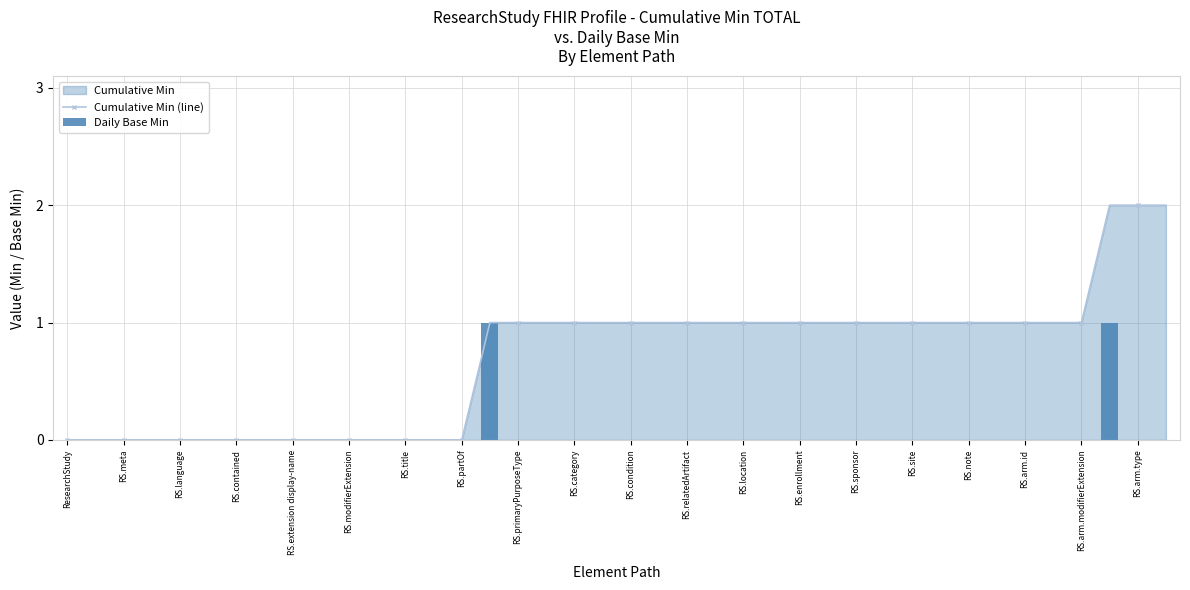

Which category has the lowest value in the Cumulative Min (line) series?

ResearchStudy